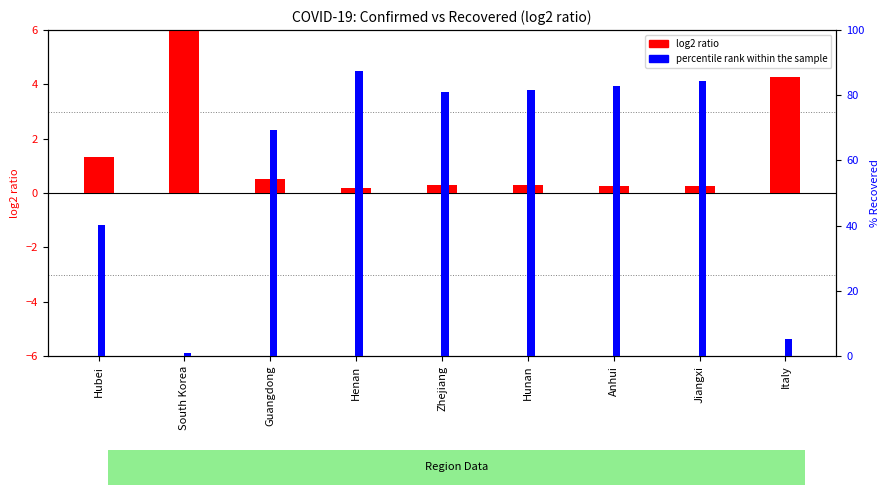

True or false: percentile rank within the sample has a value of 69.4 at Guangdong.

True